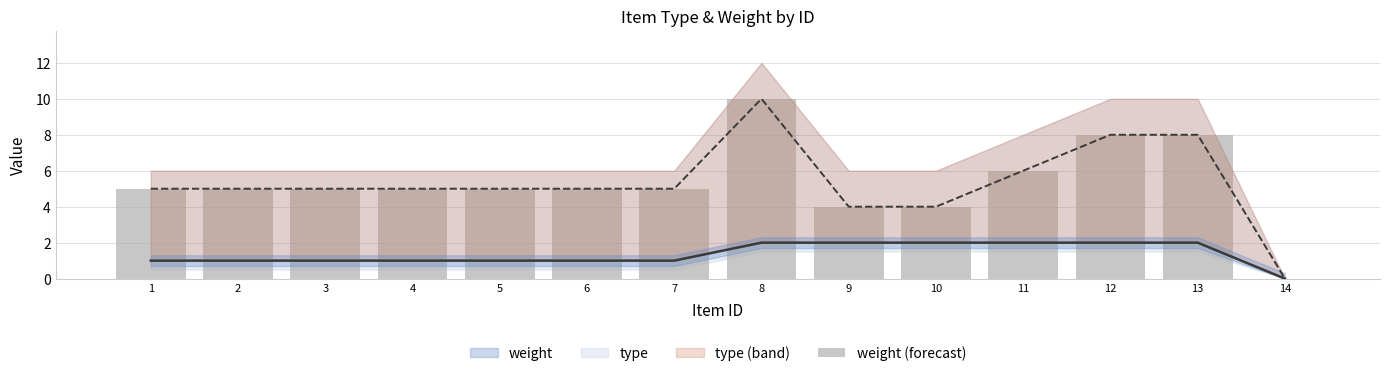

Which label corresponds to the smallest value in the chart?

14